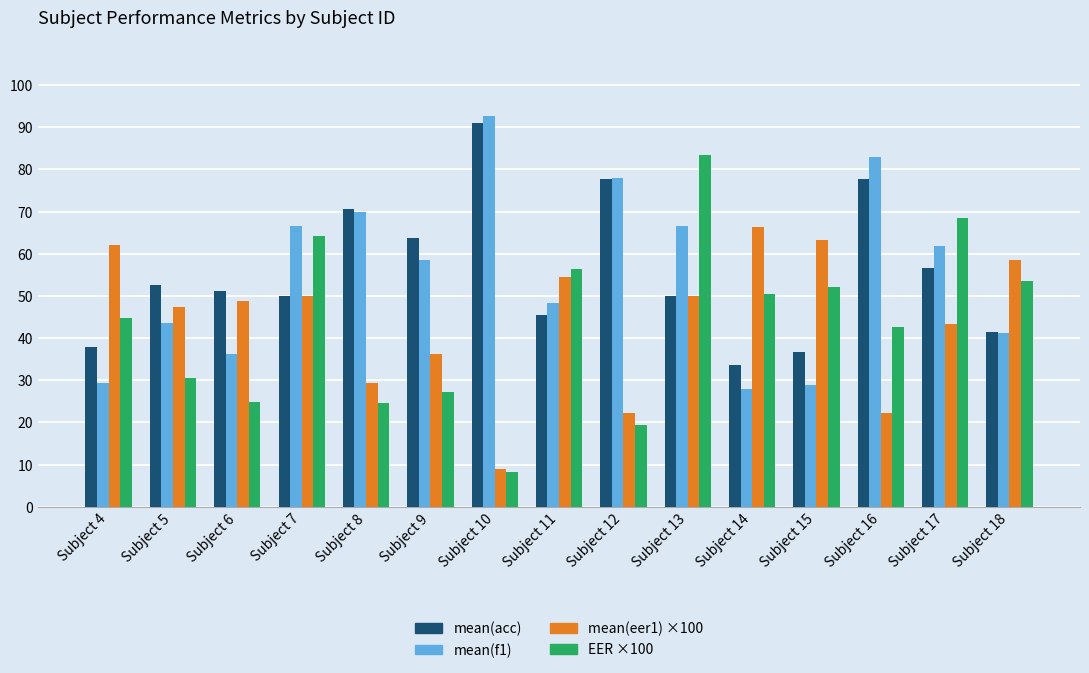

Which category has the highest value across all series?

Subject 10